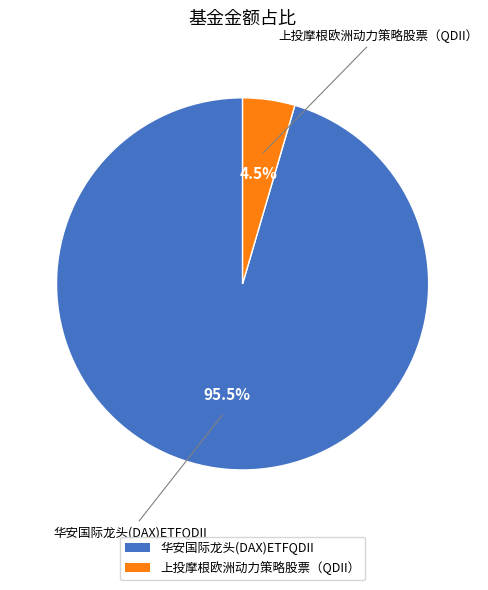

Which slice is the largest?

华安国际龙头(DAX)ETFQDII